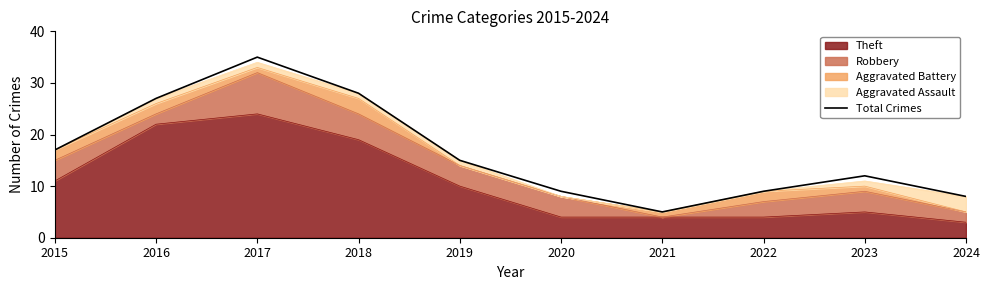

What is the smallest value displayed?

5